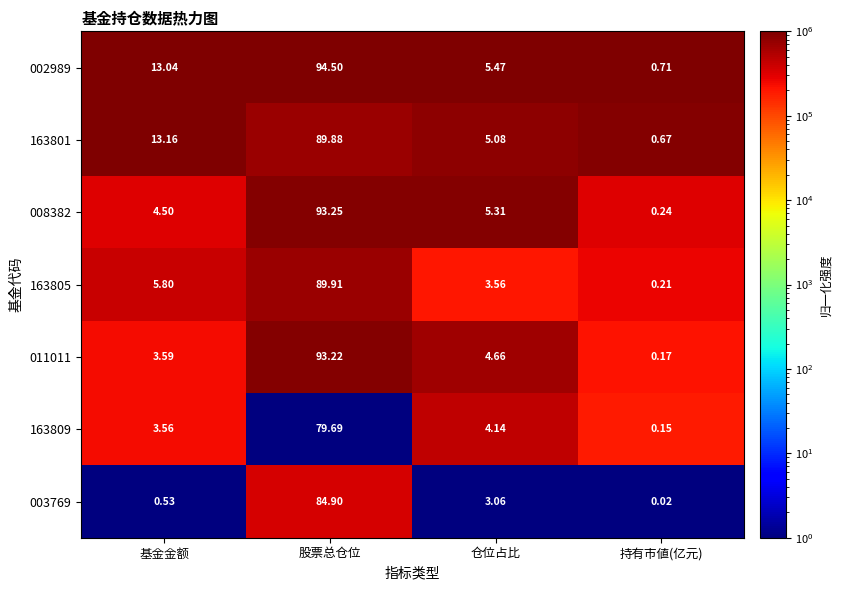

At which label is 011011 closest to 46?

仓位占比